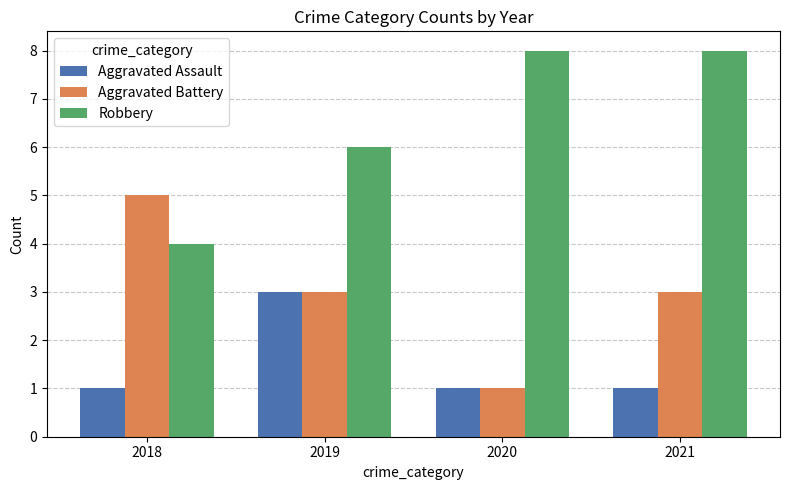

What is the difference between the highest and lowest values at 2019?

3